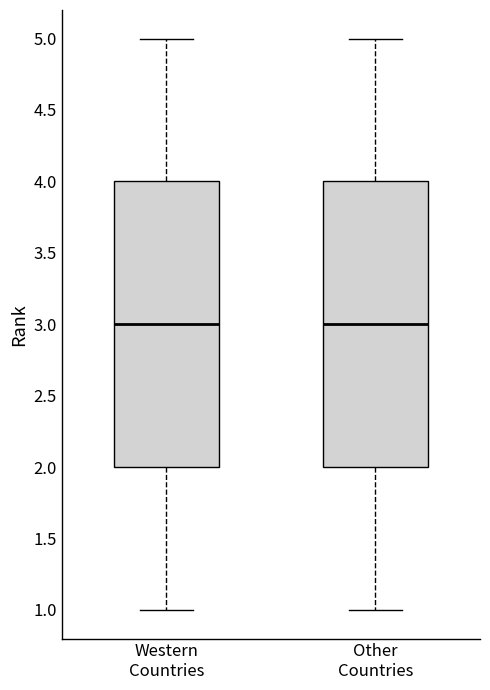

Reading left to right, read every box against the y-axis: the position of its median line, the range the box covers, and the ends of its whiskers. The values are not printed on the chart, so give them approximately, as read against the axis.

Western Countries: median 3, box 2 to 4, whiskers 1 to 5
Other Countries: median 3, box 2 to 4, whiskers 1 to 5